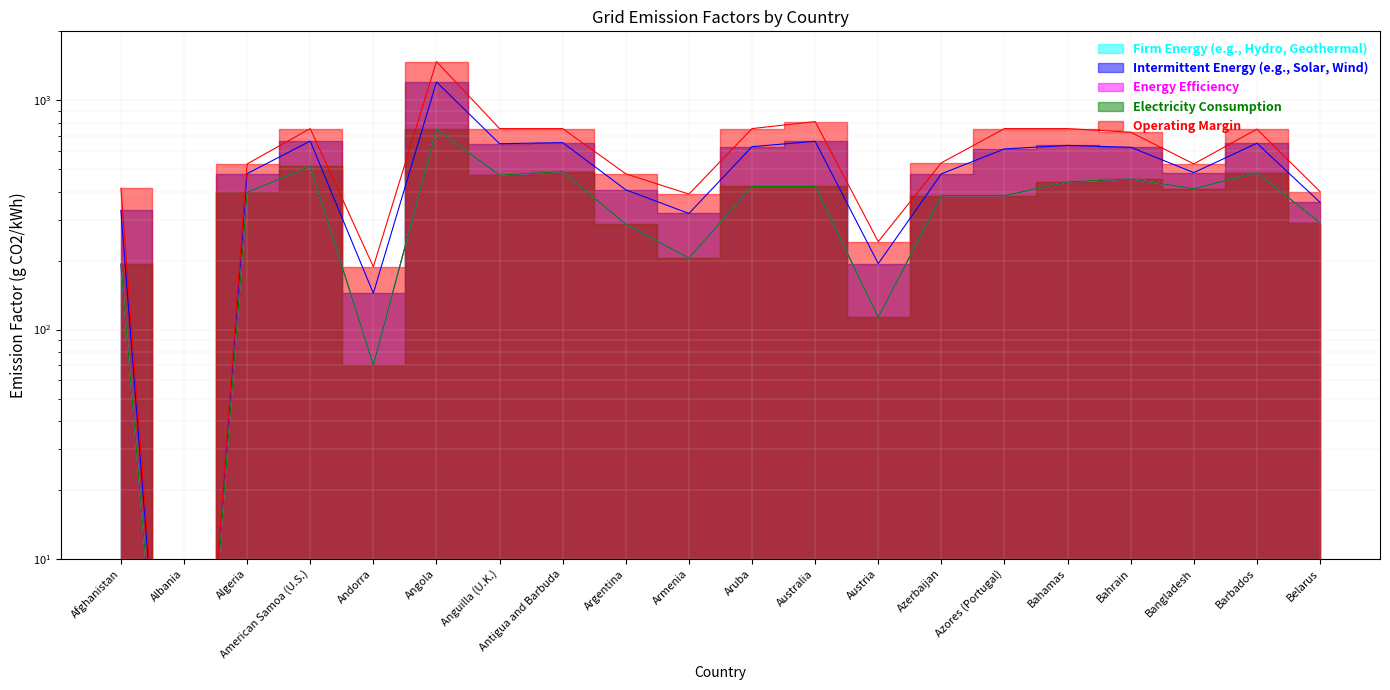

How many data points does each series have?

20